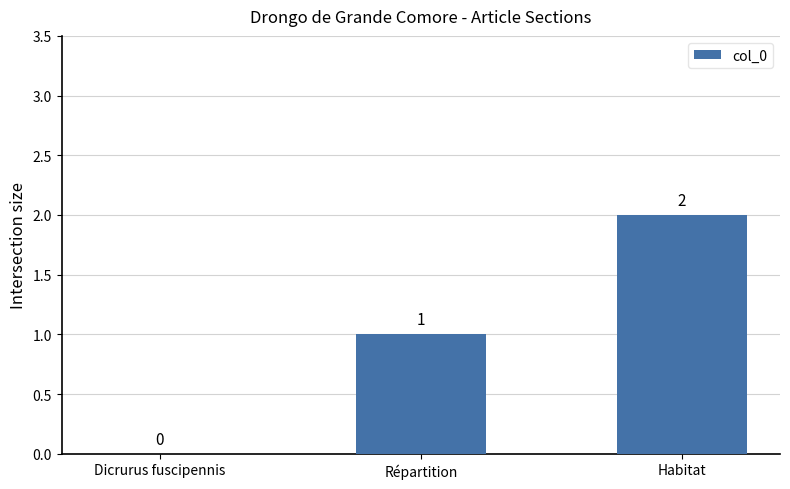

Reading left to right, list all the values displayed in this chart.

0	1	2